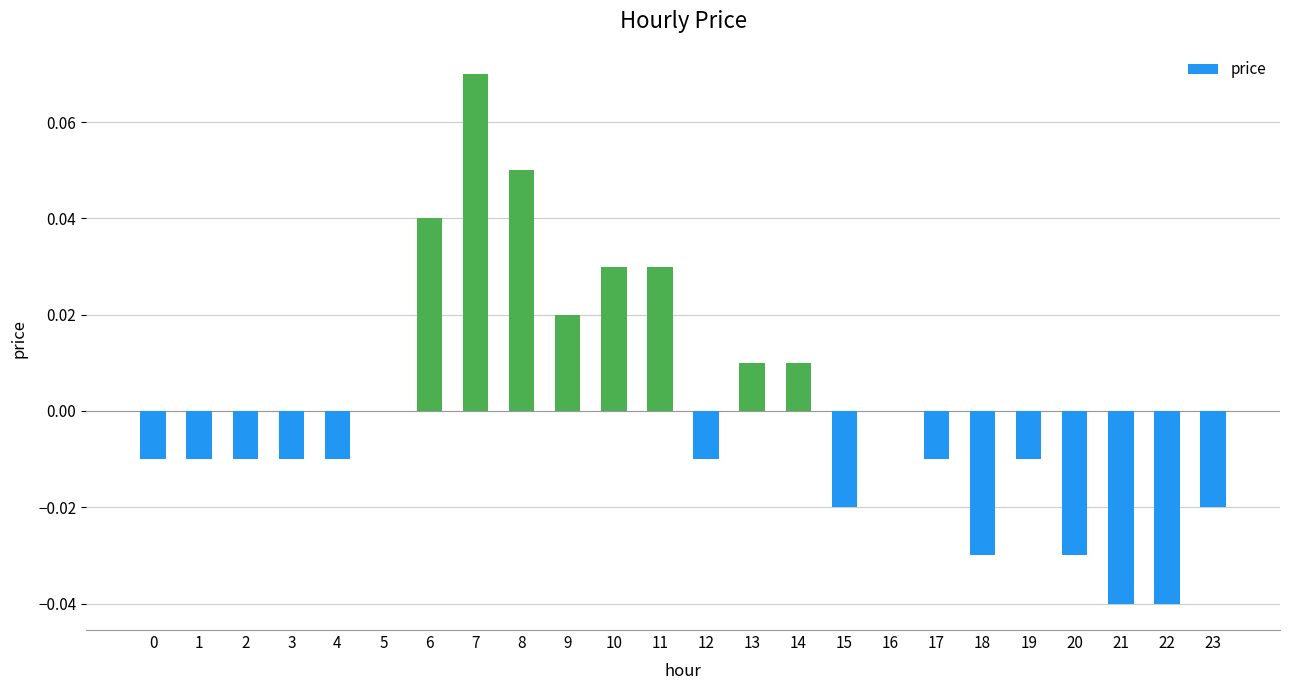

Which category has the highest value across all series?

7